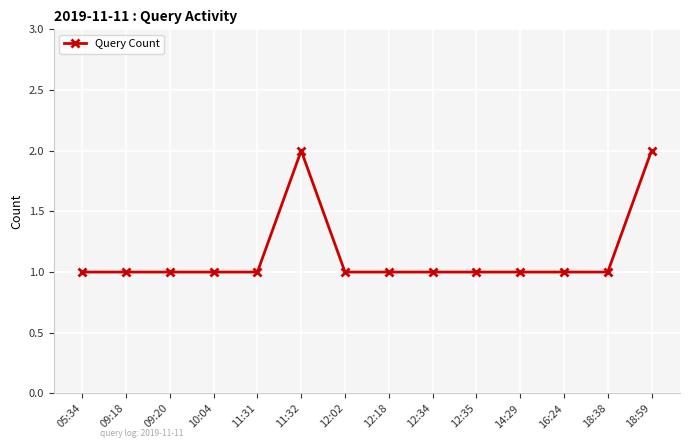

What is the difference between the maximum and minimum values?

1